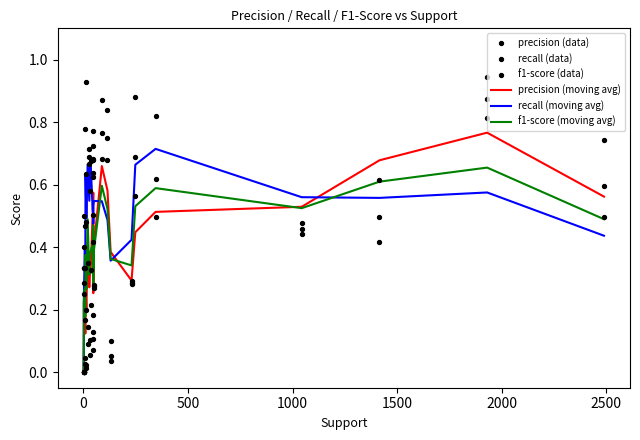

Is the value of recall (data) at 22 greater than the value of f1-score (moving avg) at 0?

Yes